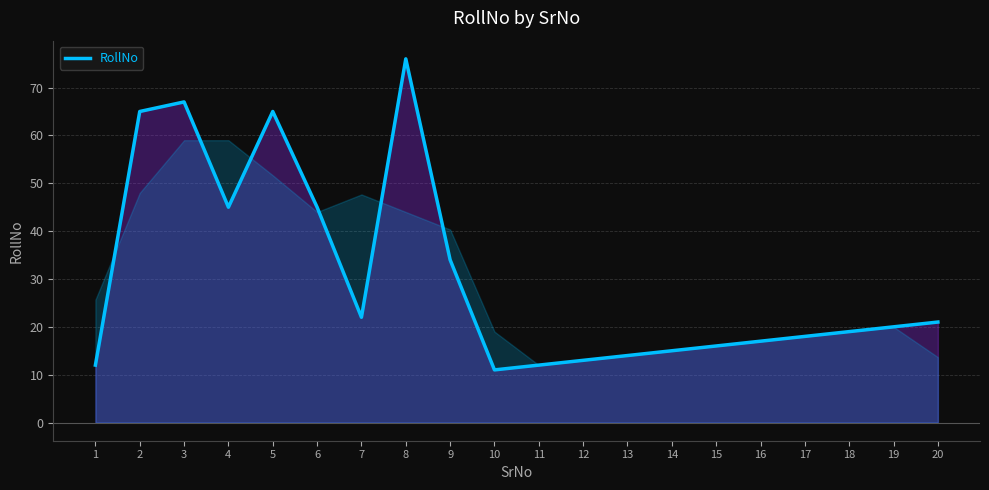

Approximately how many times larger is the value at 1 compared to 12?

0.9